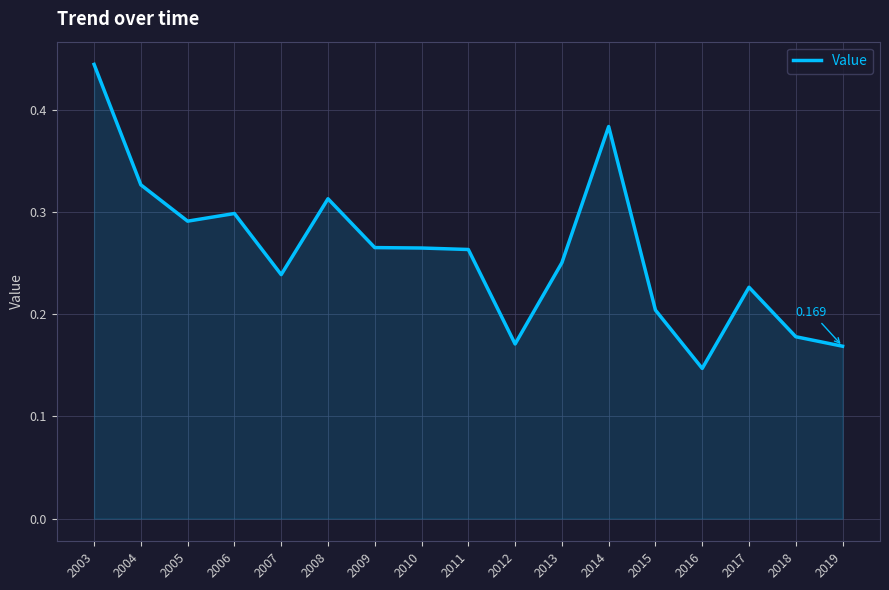

Which label corresponds to the largest value in the chart?

2003